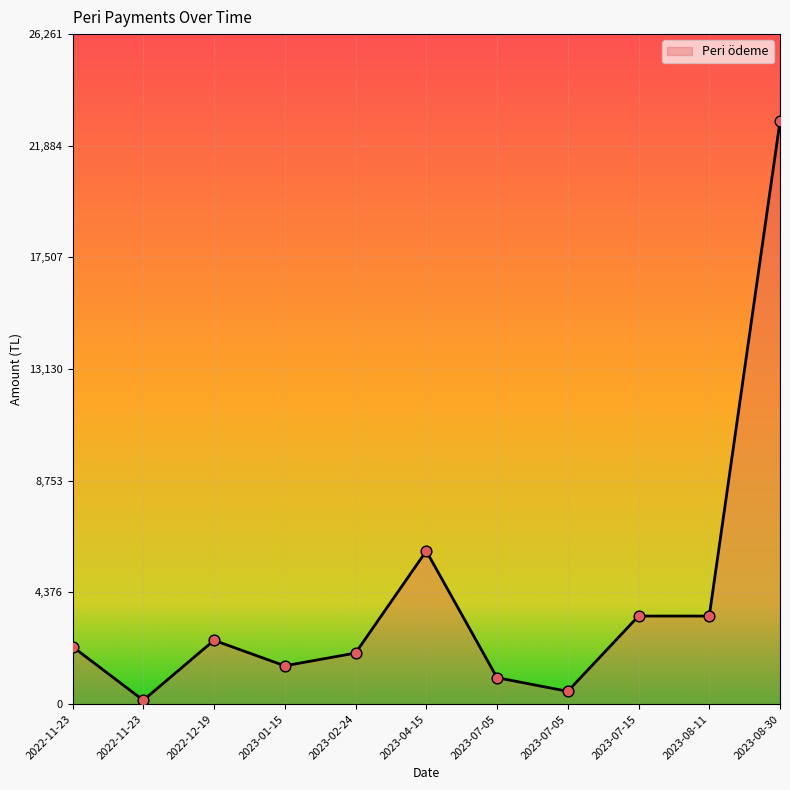

Which has a higher value, 2022-11-23 or 2023-07-05?

2022-11-23